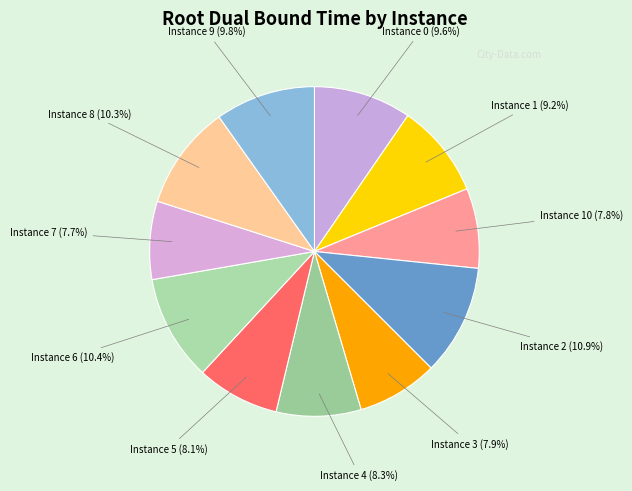

What is the smallest slice in the pie chart?

7